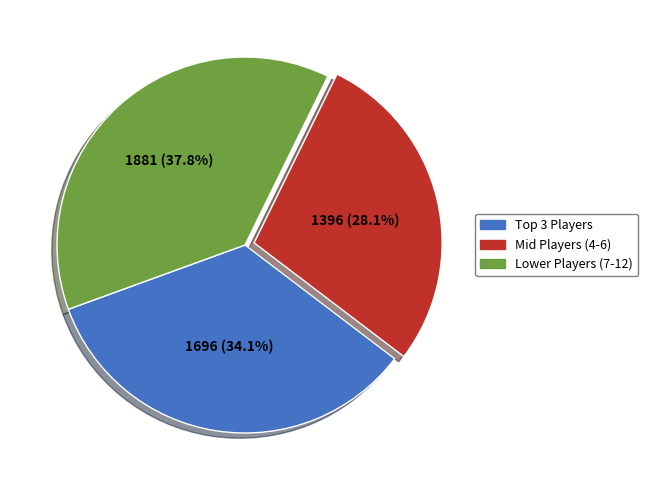

Count the number of slices in the pie.

3